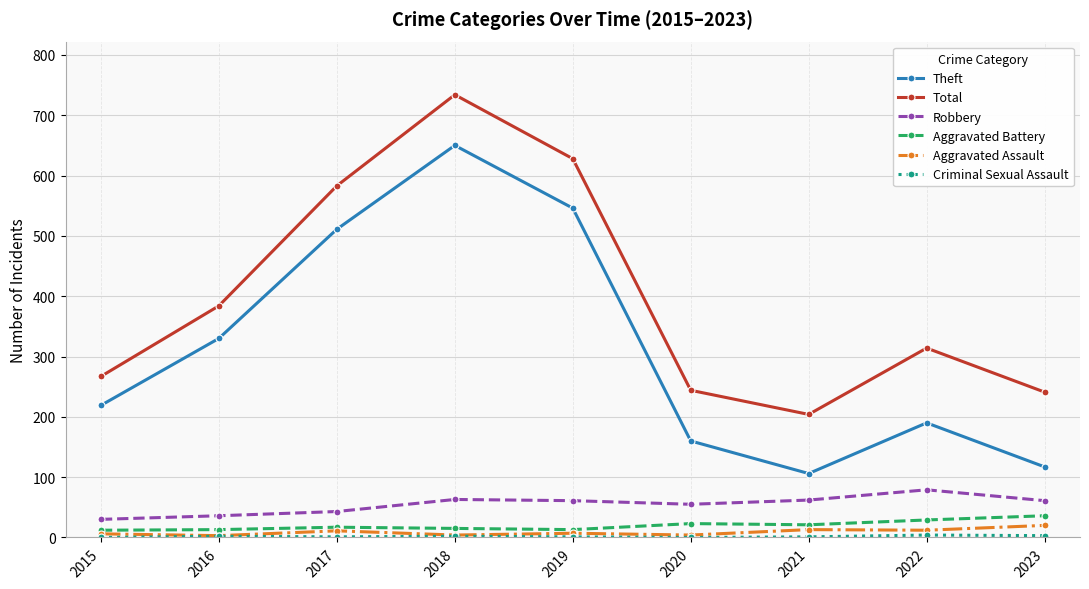

At which category does Total reach its first local peak?

2018